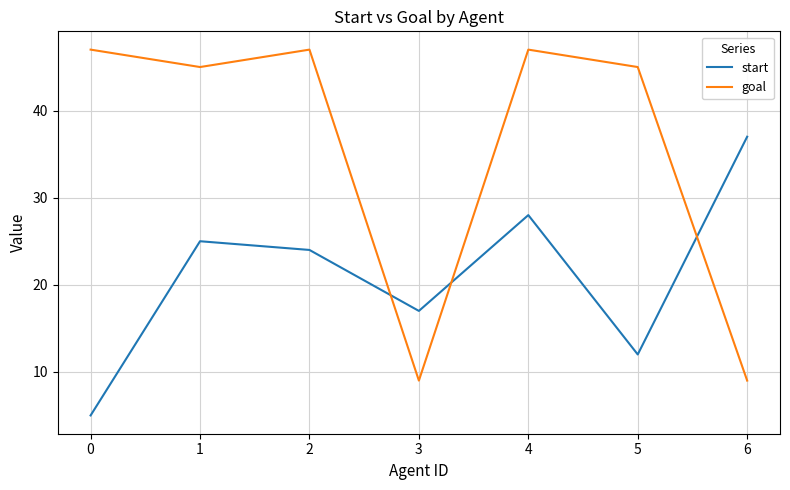

Rank the series at 4 from lowest to highest value.

start, goal